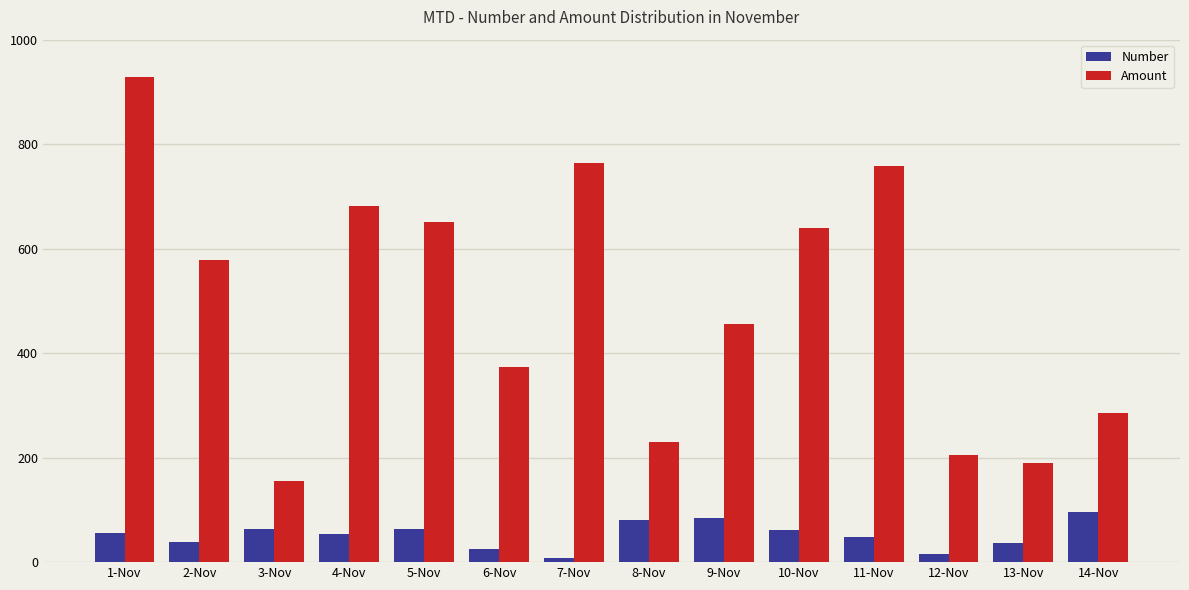

The value of Amount at 1-Nov is 508.0. True or false?

False